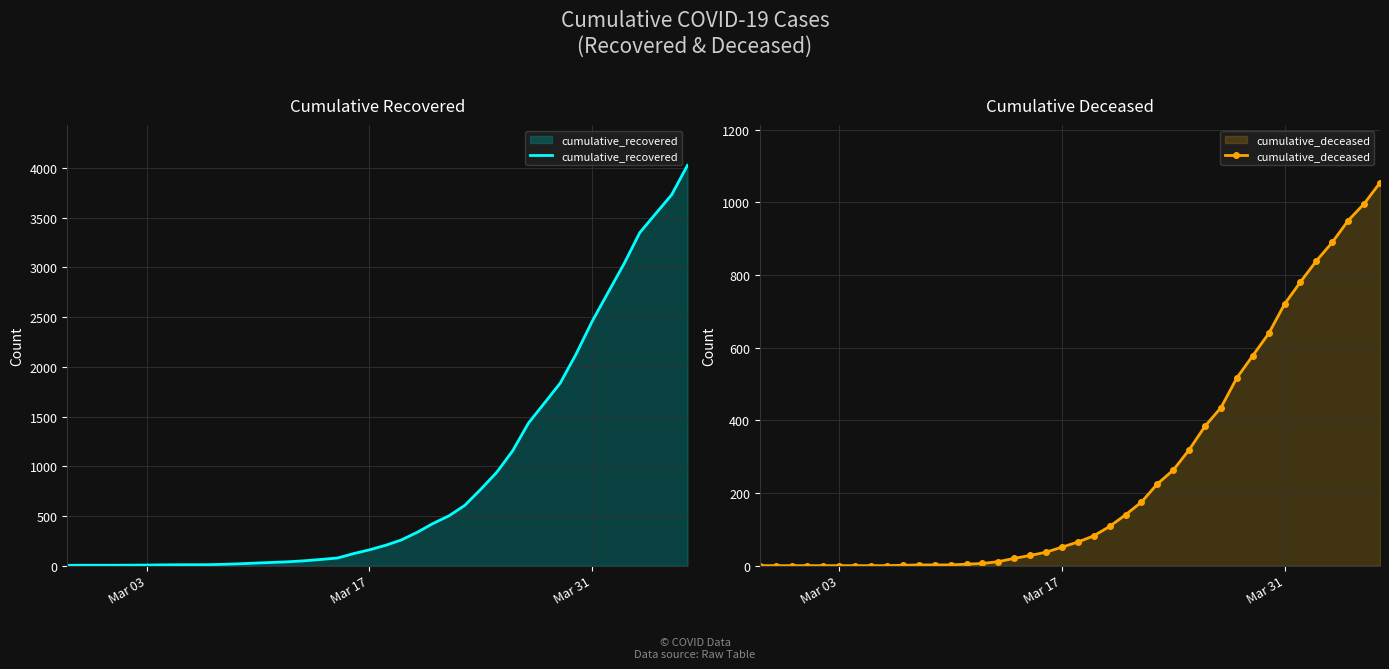

How many data points in cumulative_recovered are less than 204?

20